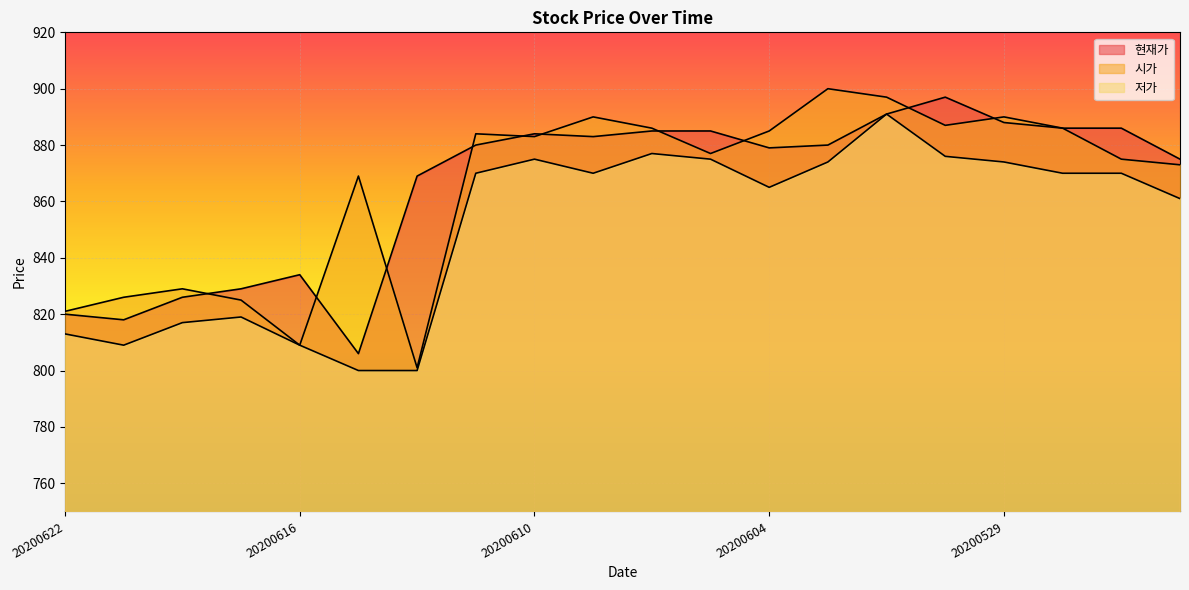

Which label corresponds to the largest value in the chart?

20200603